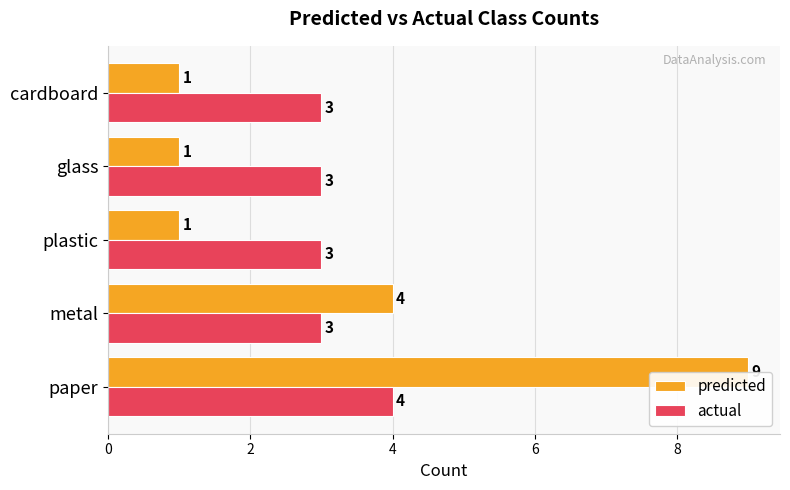

Is it true that actual equals 3 at glass?

True